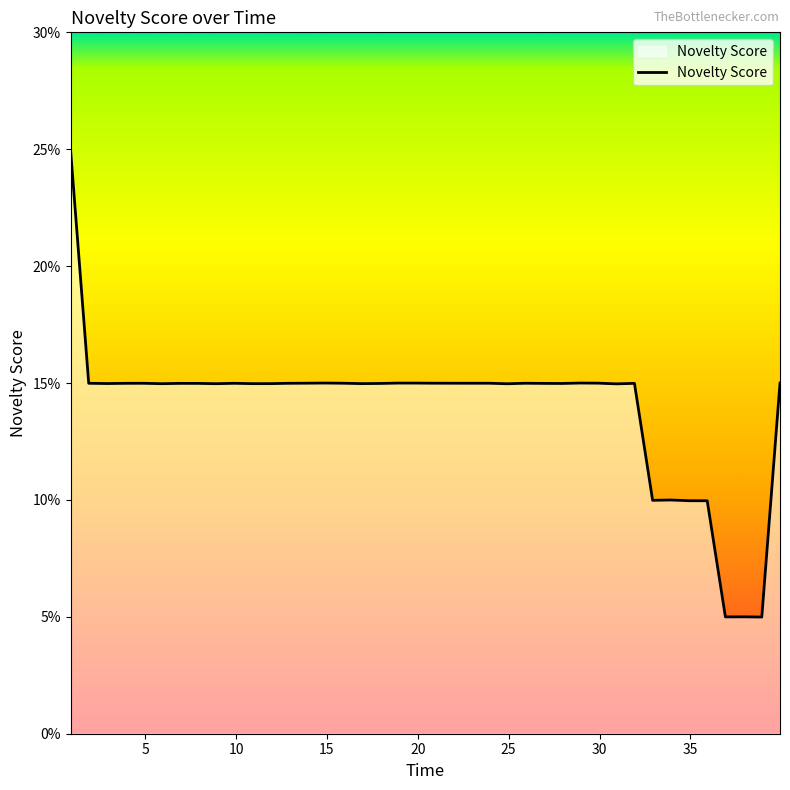

Is this an area chart (filled region under the line)?

Yes